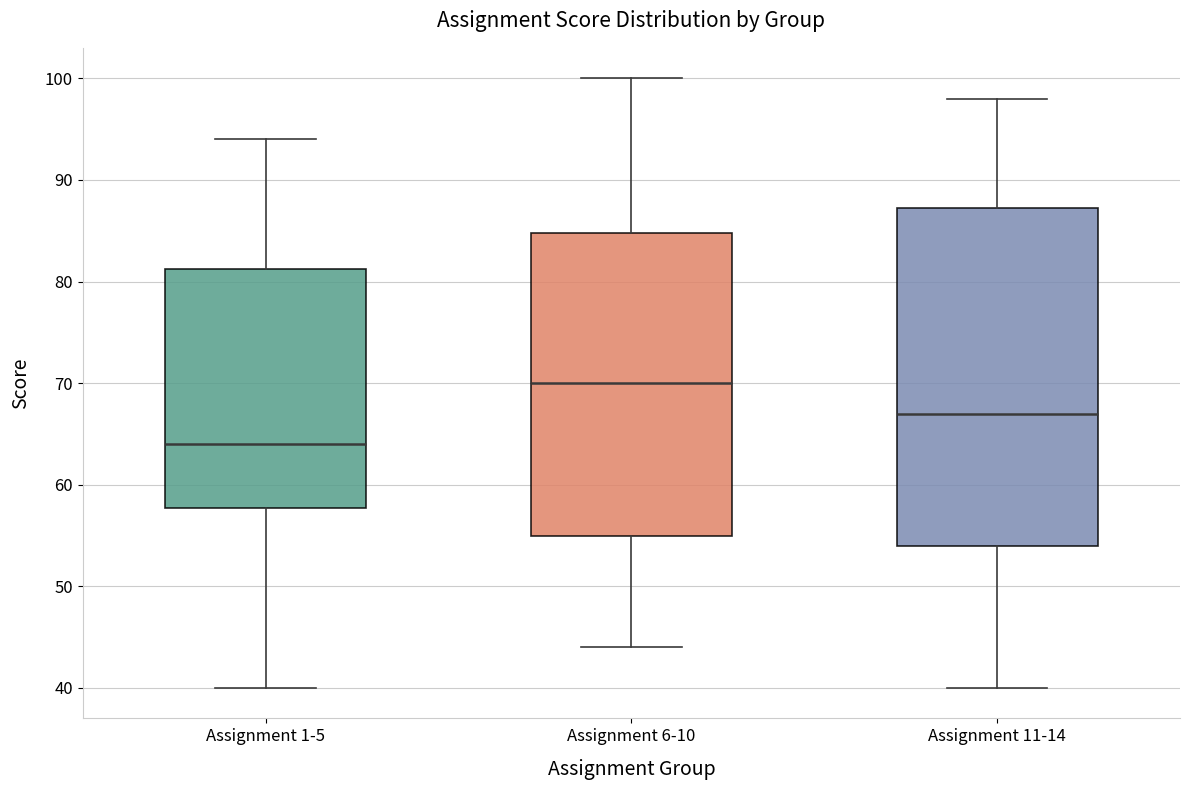

Where does the lower whisker of the box for Assignment 1-5 end on the y-axis? The values are not printed on the chart, so give them approximately, as read against the axis.

40